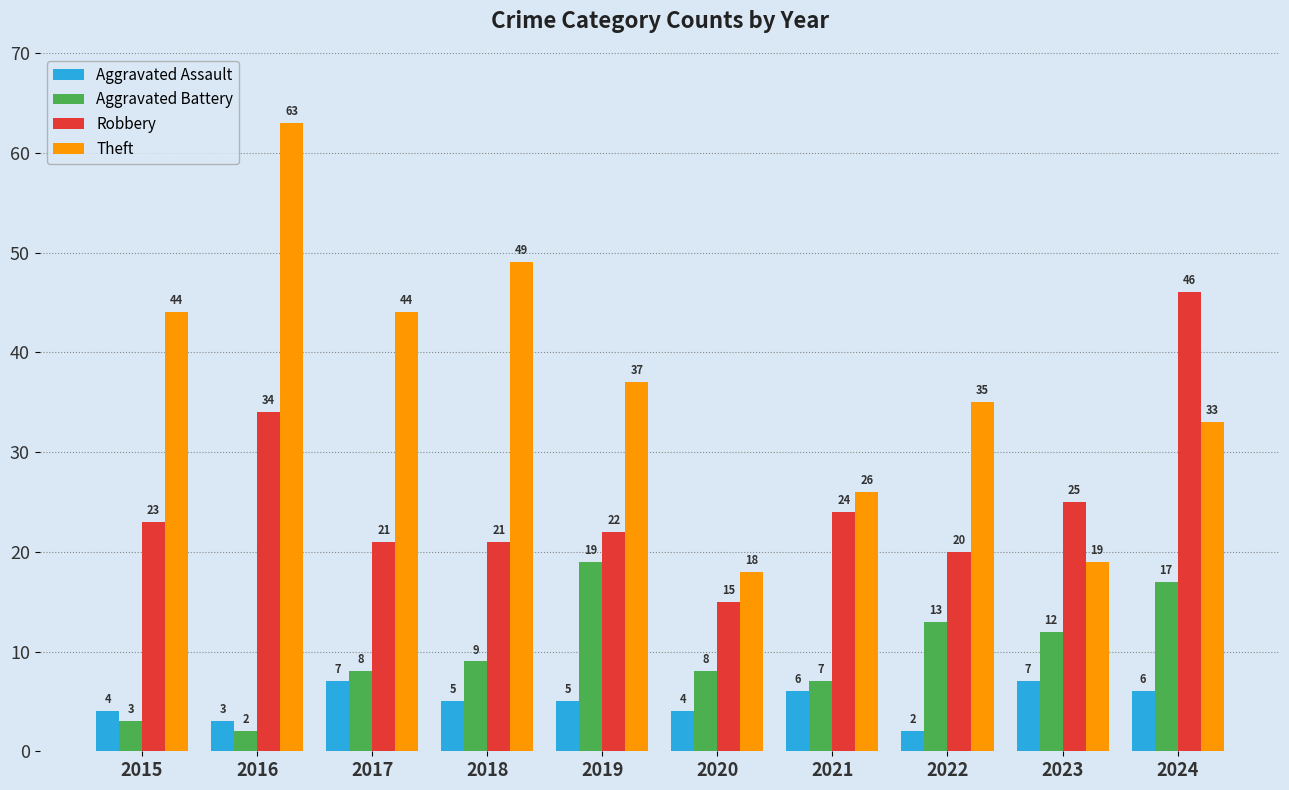

Between 2016 and 2017, which series saw the biggest shift?

Theft